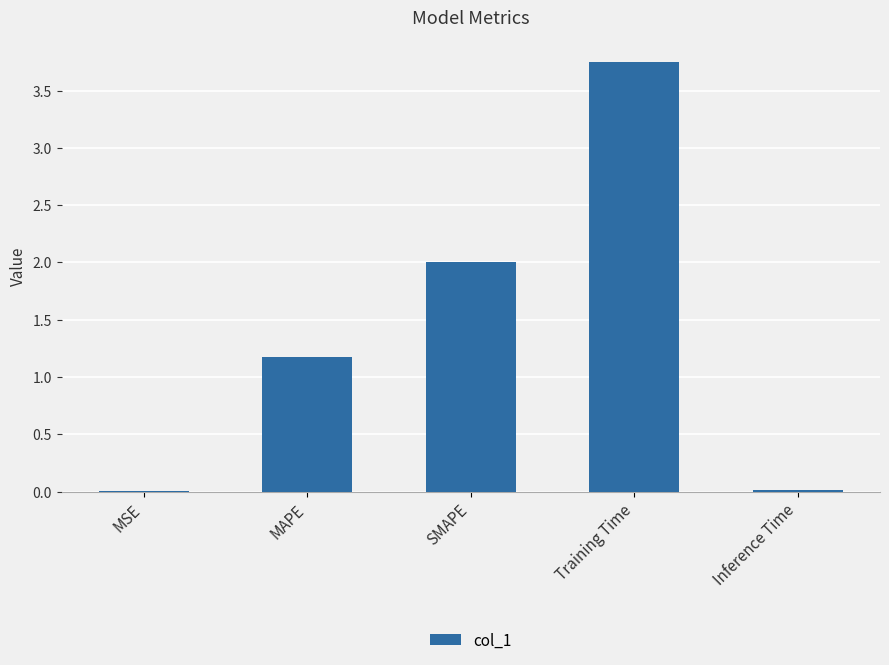

Where is the data nearest to the value 1?

MAPE